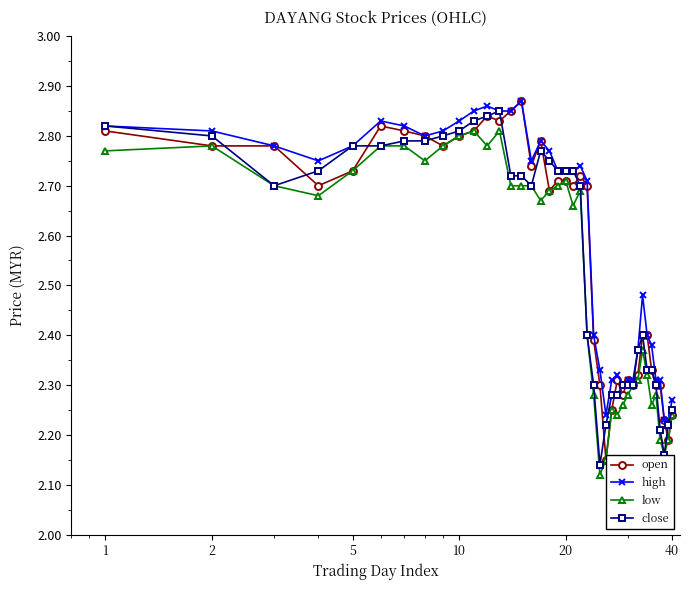

How many low values are between 2 and 3?

40